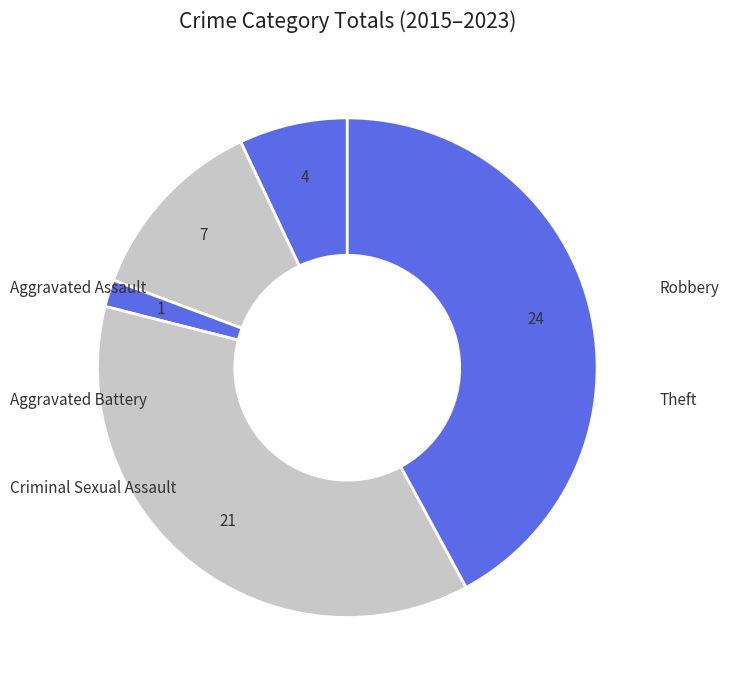

What is the total percentage of Criminal Sexual Assault and Aggravated Assault?

8.8%